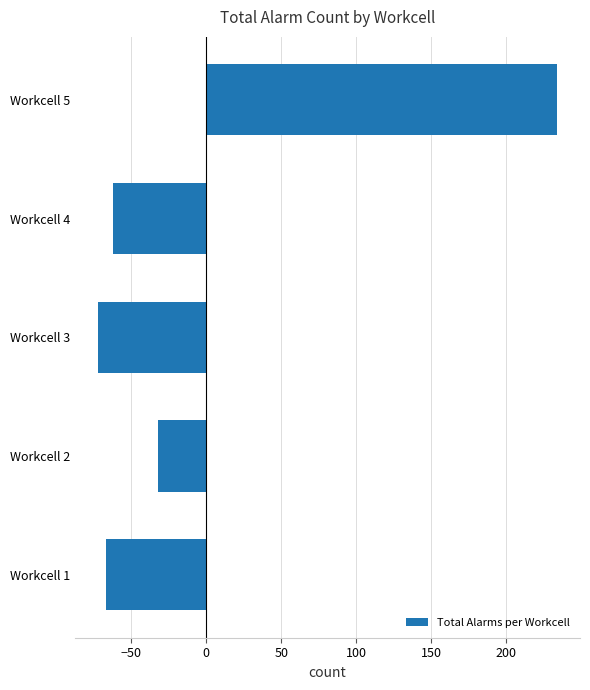

How many categories are shown in the chart?

5